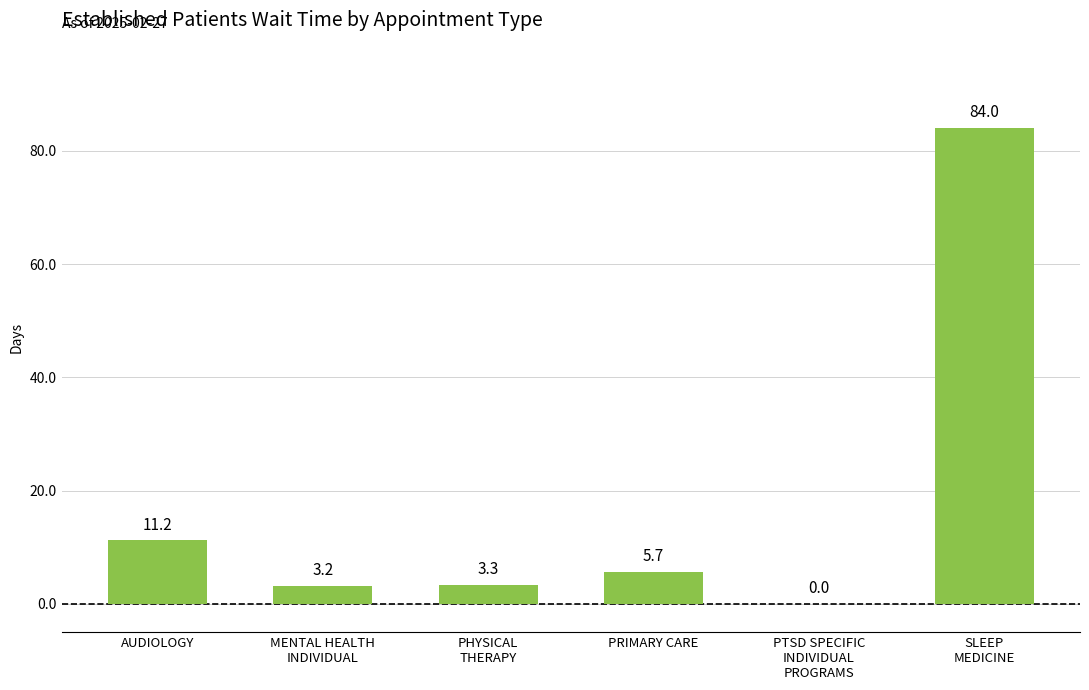

At which label does the data first exceed 5?

AUDIOLOGY